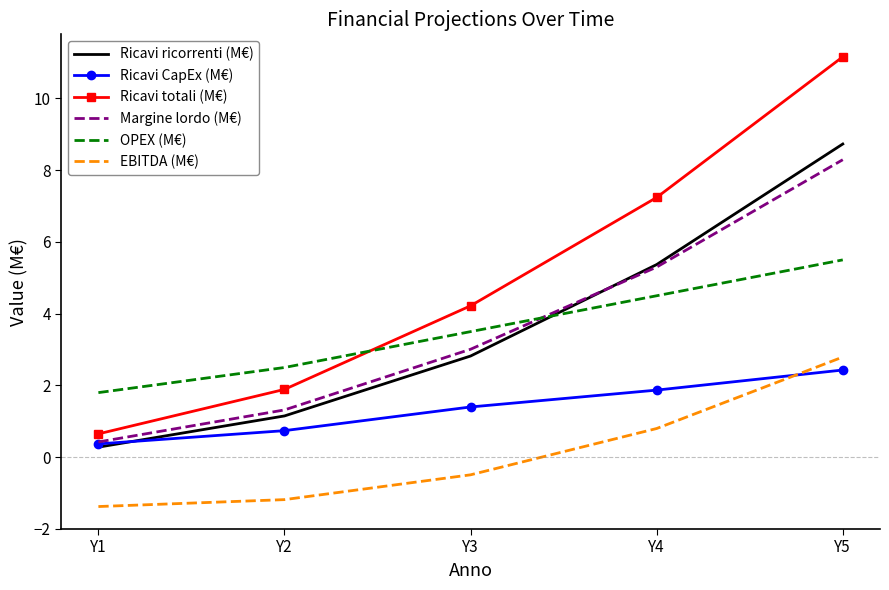

At which label does Ricavi ricorrenti (M€) first exceed 2?

Y3